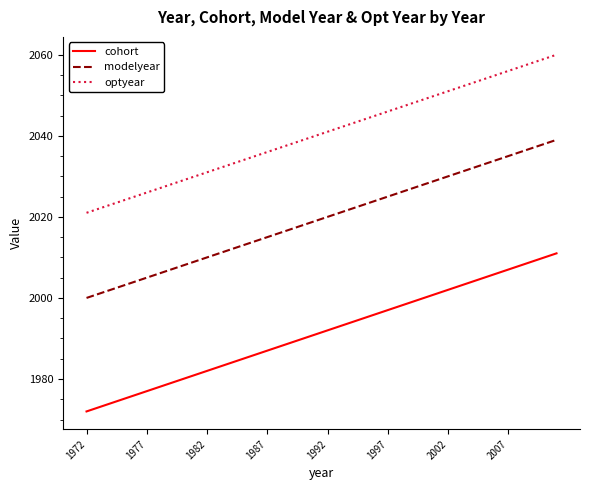

Does the chart display data point markers on the line(s)?

No